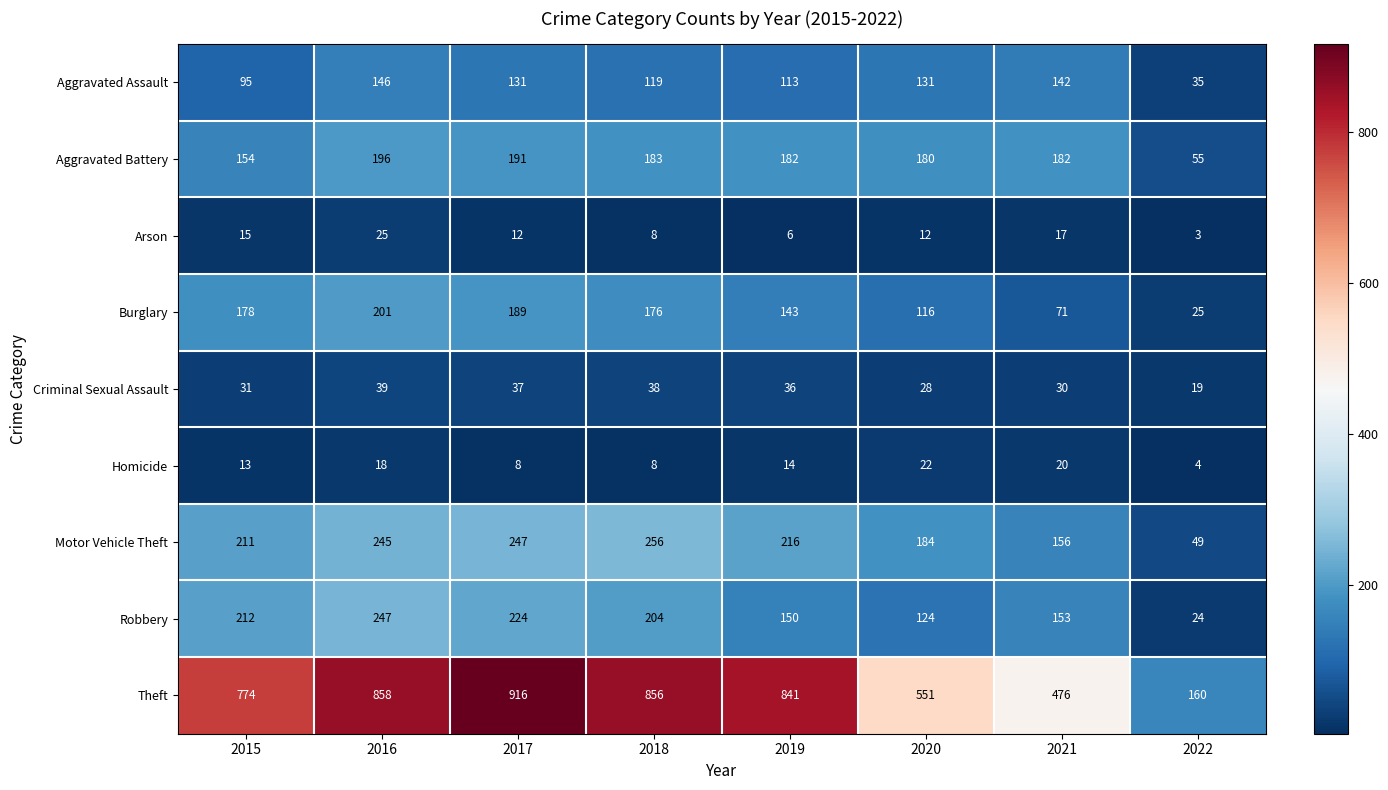

How many categories are shown in the chart?

8